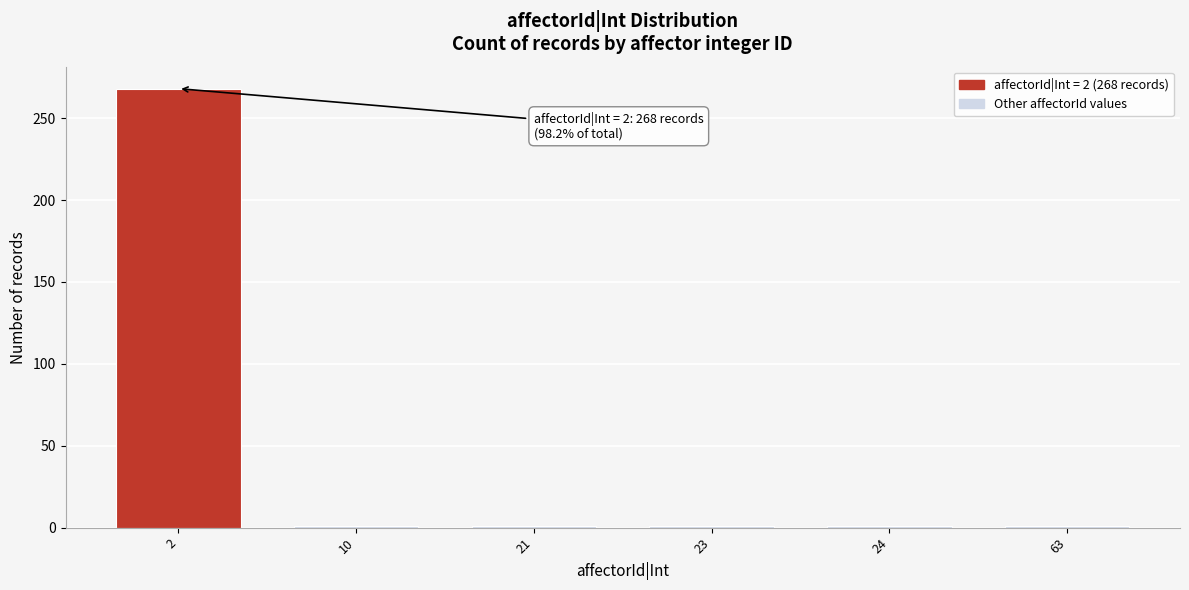

Reading right to left, transcribe all the data shown in this chart.

1	1	1	1	1	268